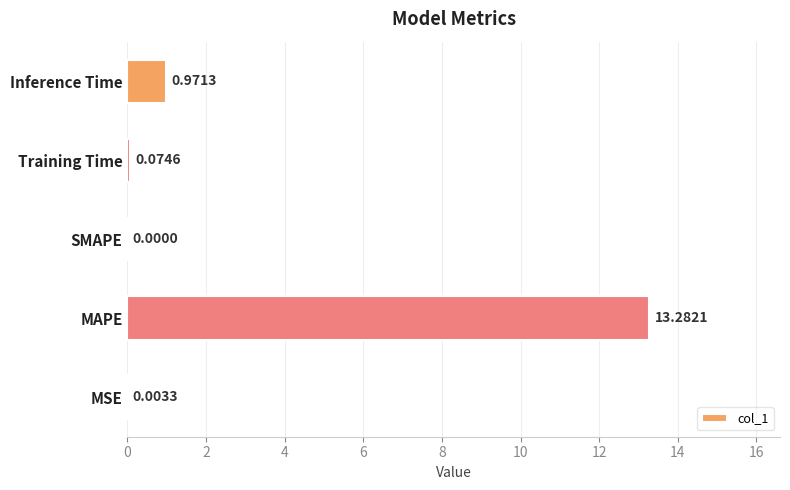

What is the sum of all values?

14.3